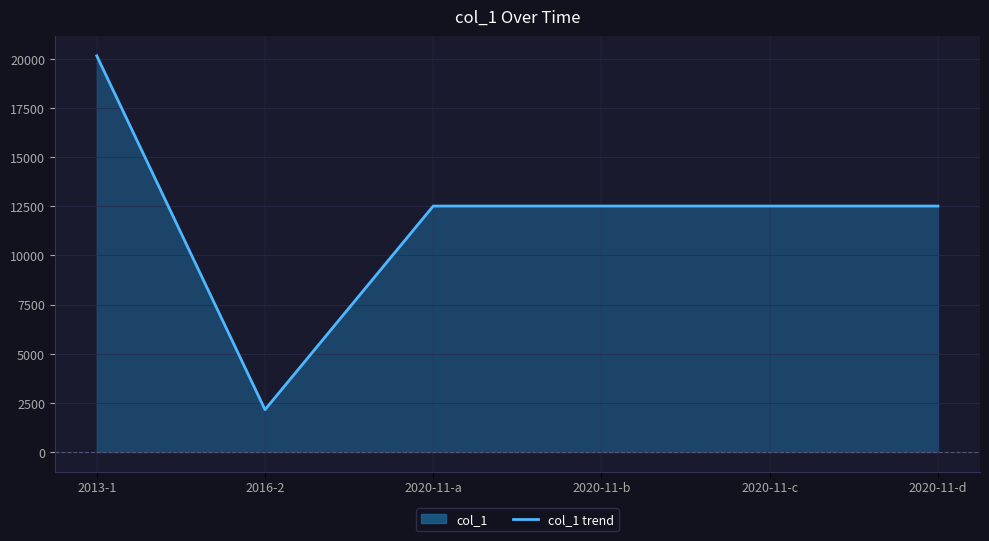

Rank the categories by value from highest to lowest.

2013-1, 2020-11-a, 2020-11-b, 2020-11-c, 2020-11-d, 2016-2